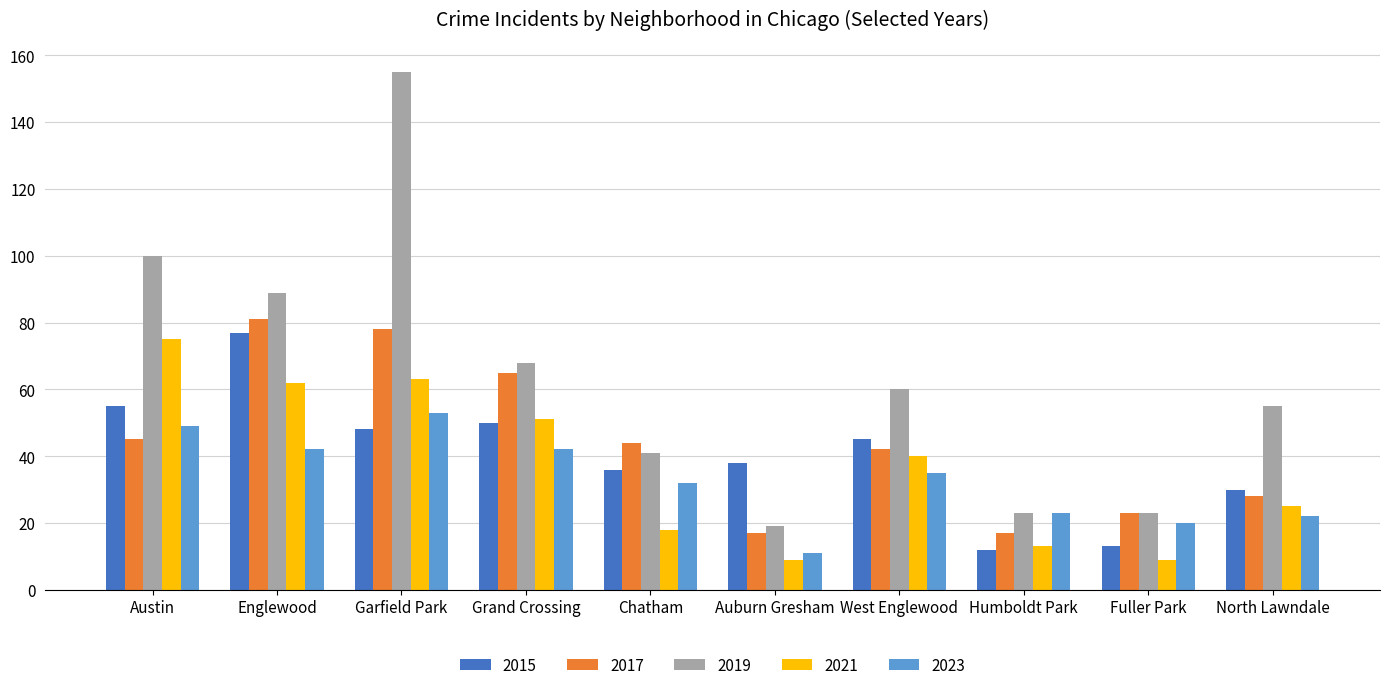

The 2015 series shows 76 at Grand Crossing. True or false?

False